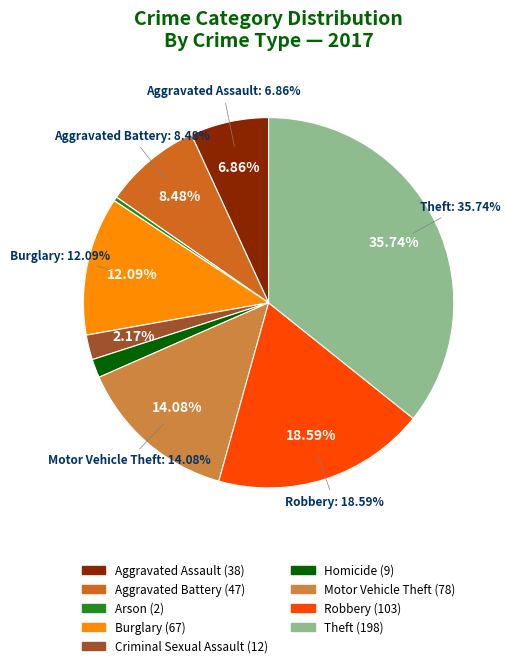

Rank the categories by value from highest to lowest.

Theft, Robbery, Motor Vehicle Theft, Burglary, Aggravated Battery, Aggravated Assault, Criminal Sexual Assault, Homicide, Arson